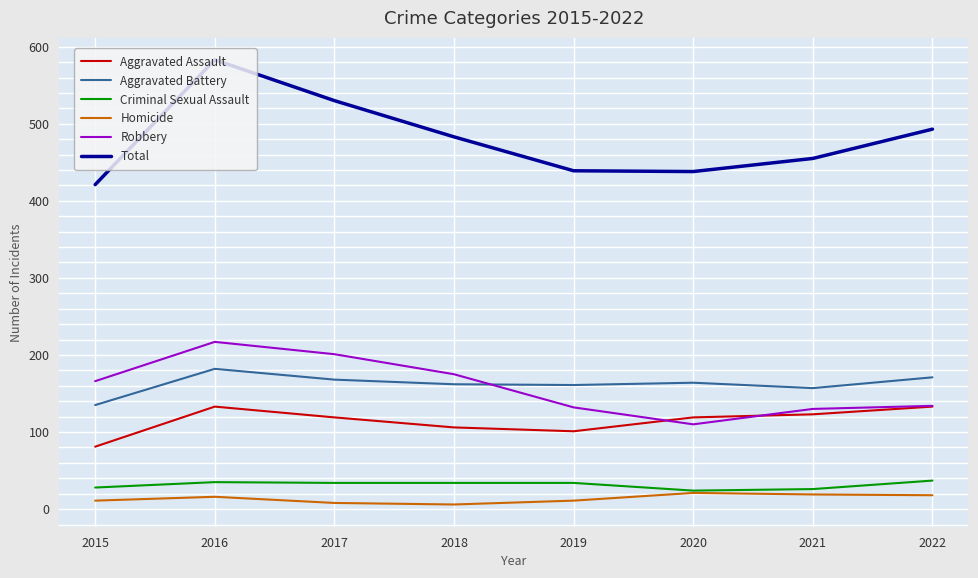

Where is Total nearest to the value 502?

2022